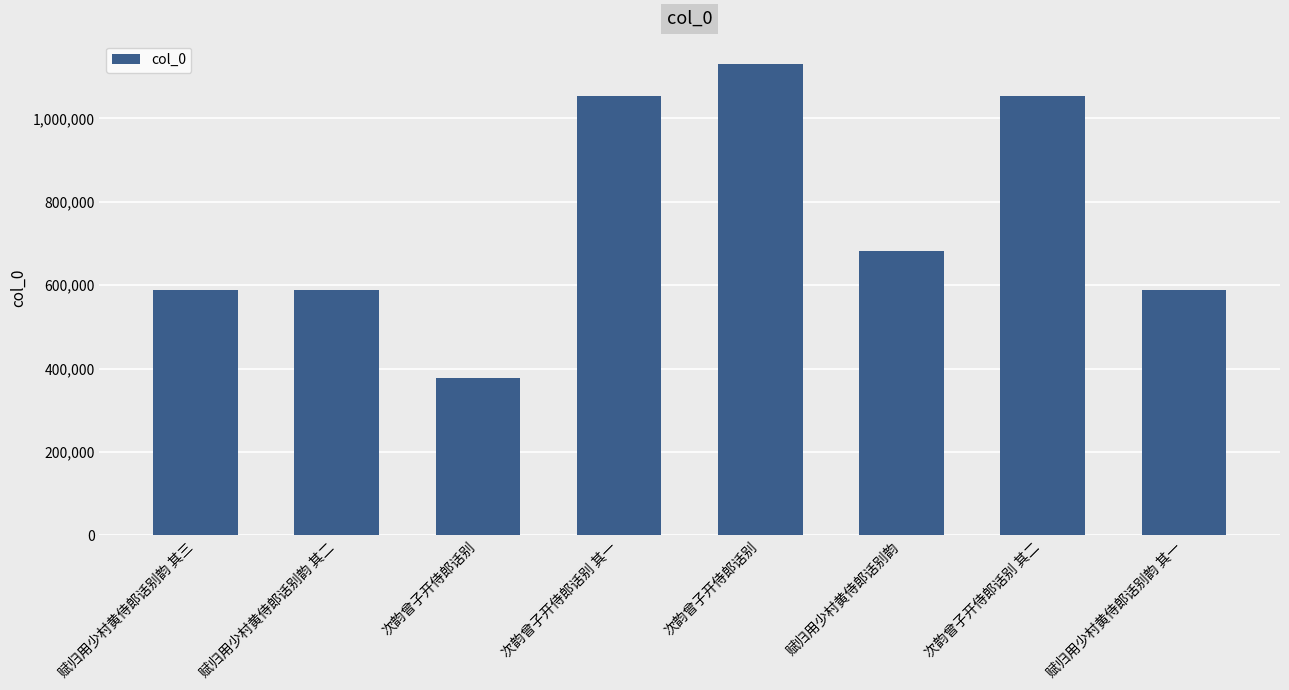

Are the bars grouped side by side (vs. stacked)?

No